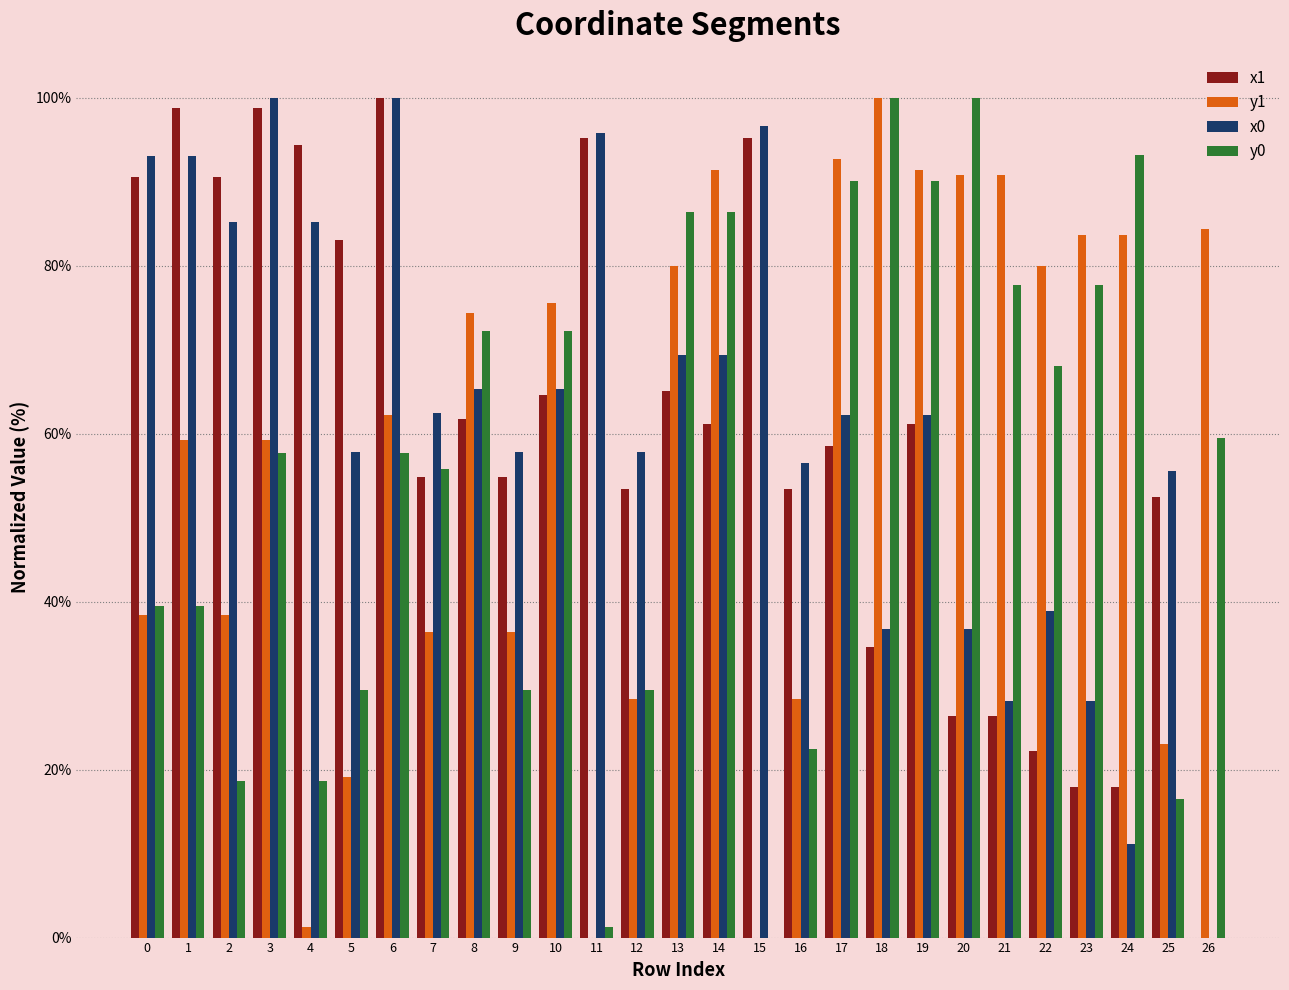

What is the maximum value for x1?

100.0